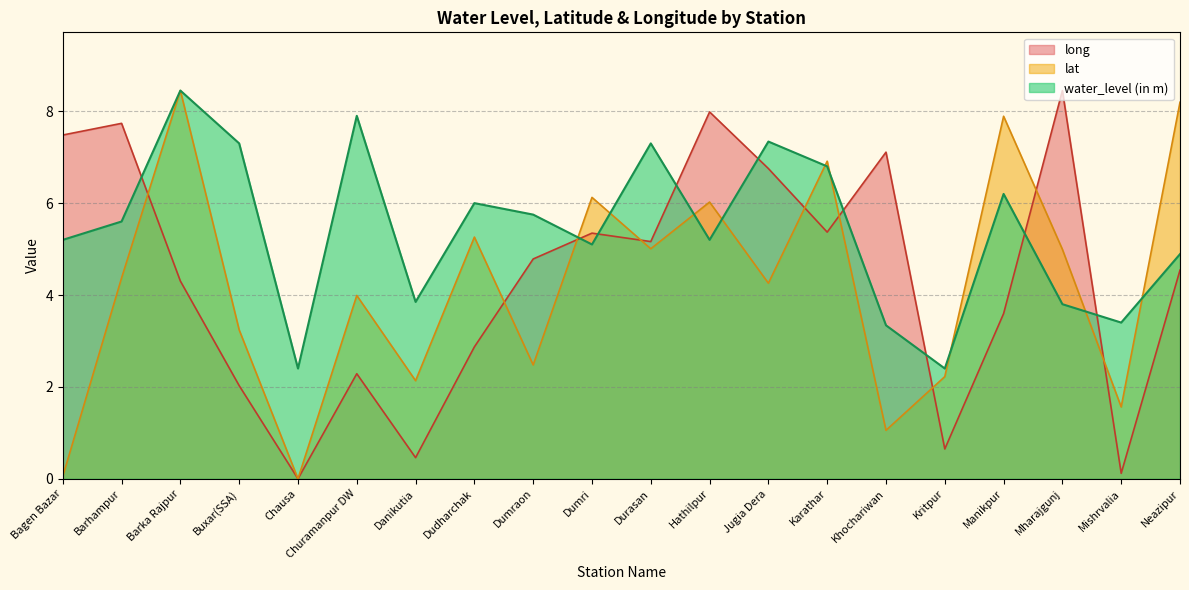

What is the label of the 9th point from the left?

Dumraon